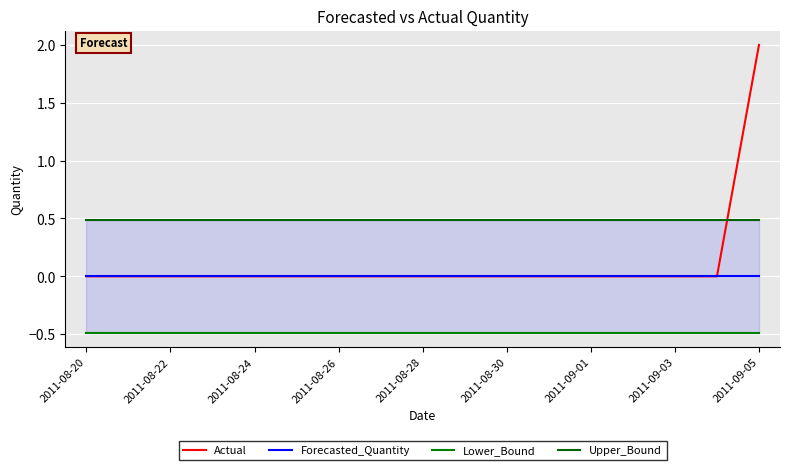

Is it true that Forecasted_Quantity equals 0 at 2011-08-30?

True